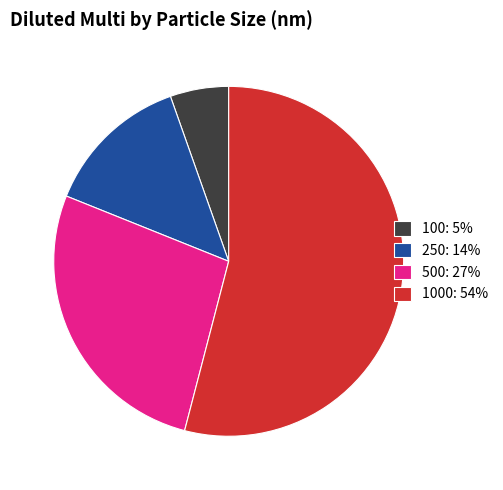

Which has a higher value, 100: 5% or 500: 27%?

500: 27%